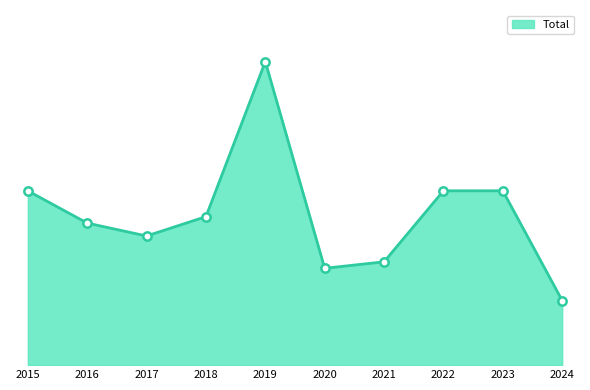

Reading left to right, what are all the values shown in this chart?

27	22	20	23	47	15	16	27	27	10